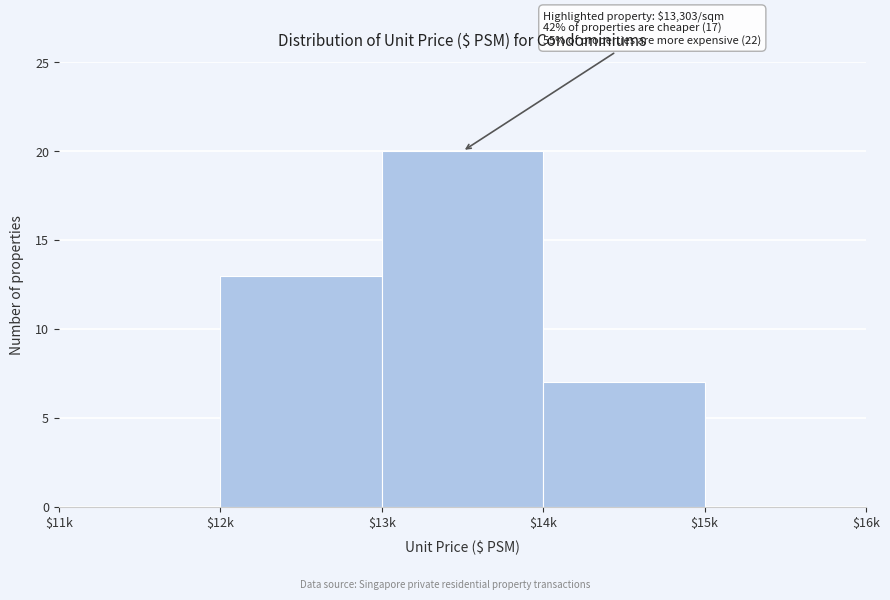

Is it true that the value at $13k is 13?

False